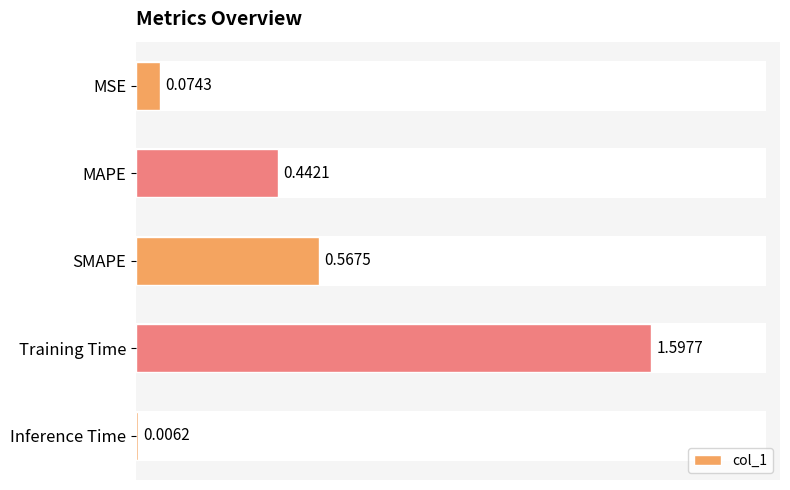

Rank the categories by value from lowest to highest.

Inference Time, MSE, MAPE, SMAPE, Training Time